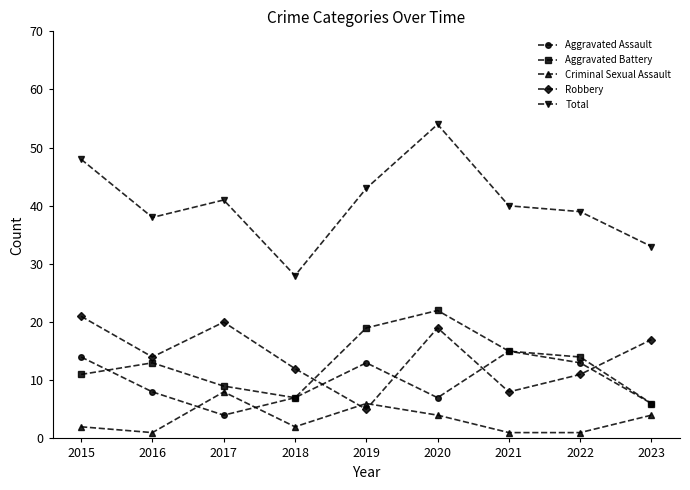

Which category has the highest value across all series?

2020